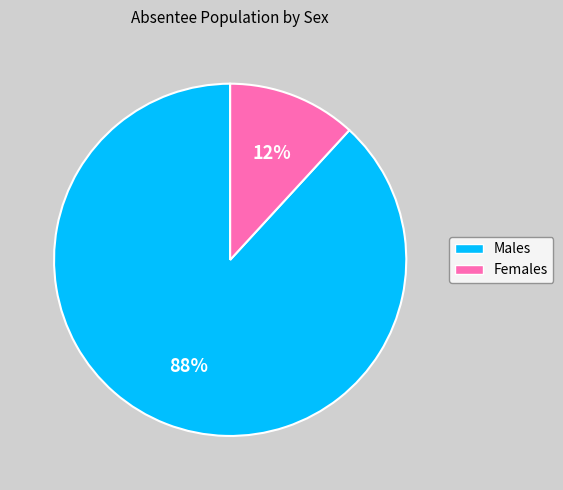

To the nearest percent, what is the average slice percentage?

50%